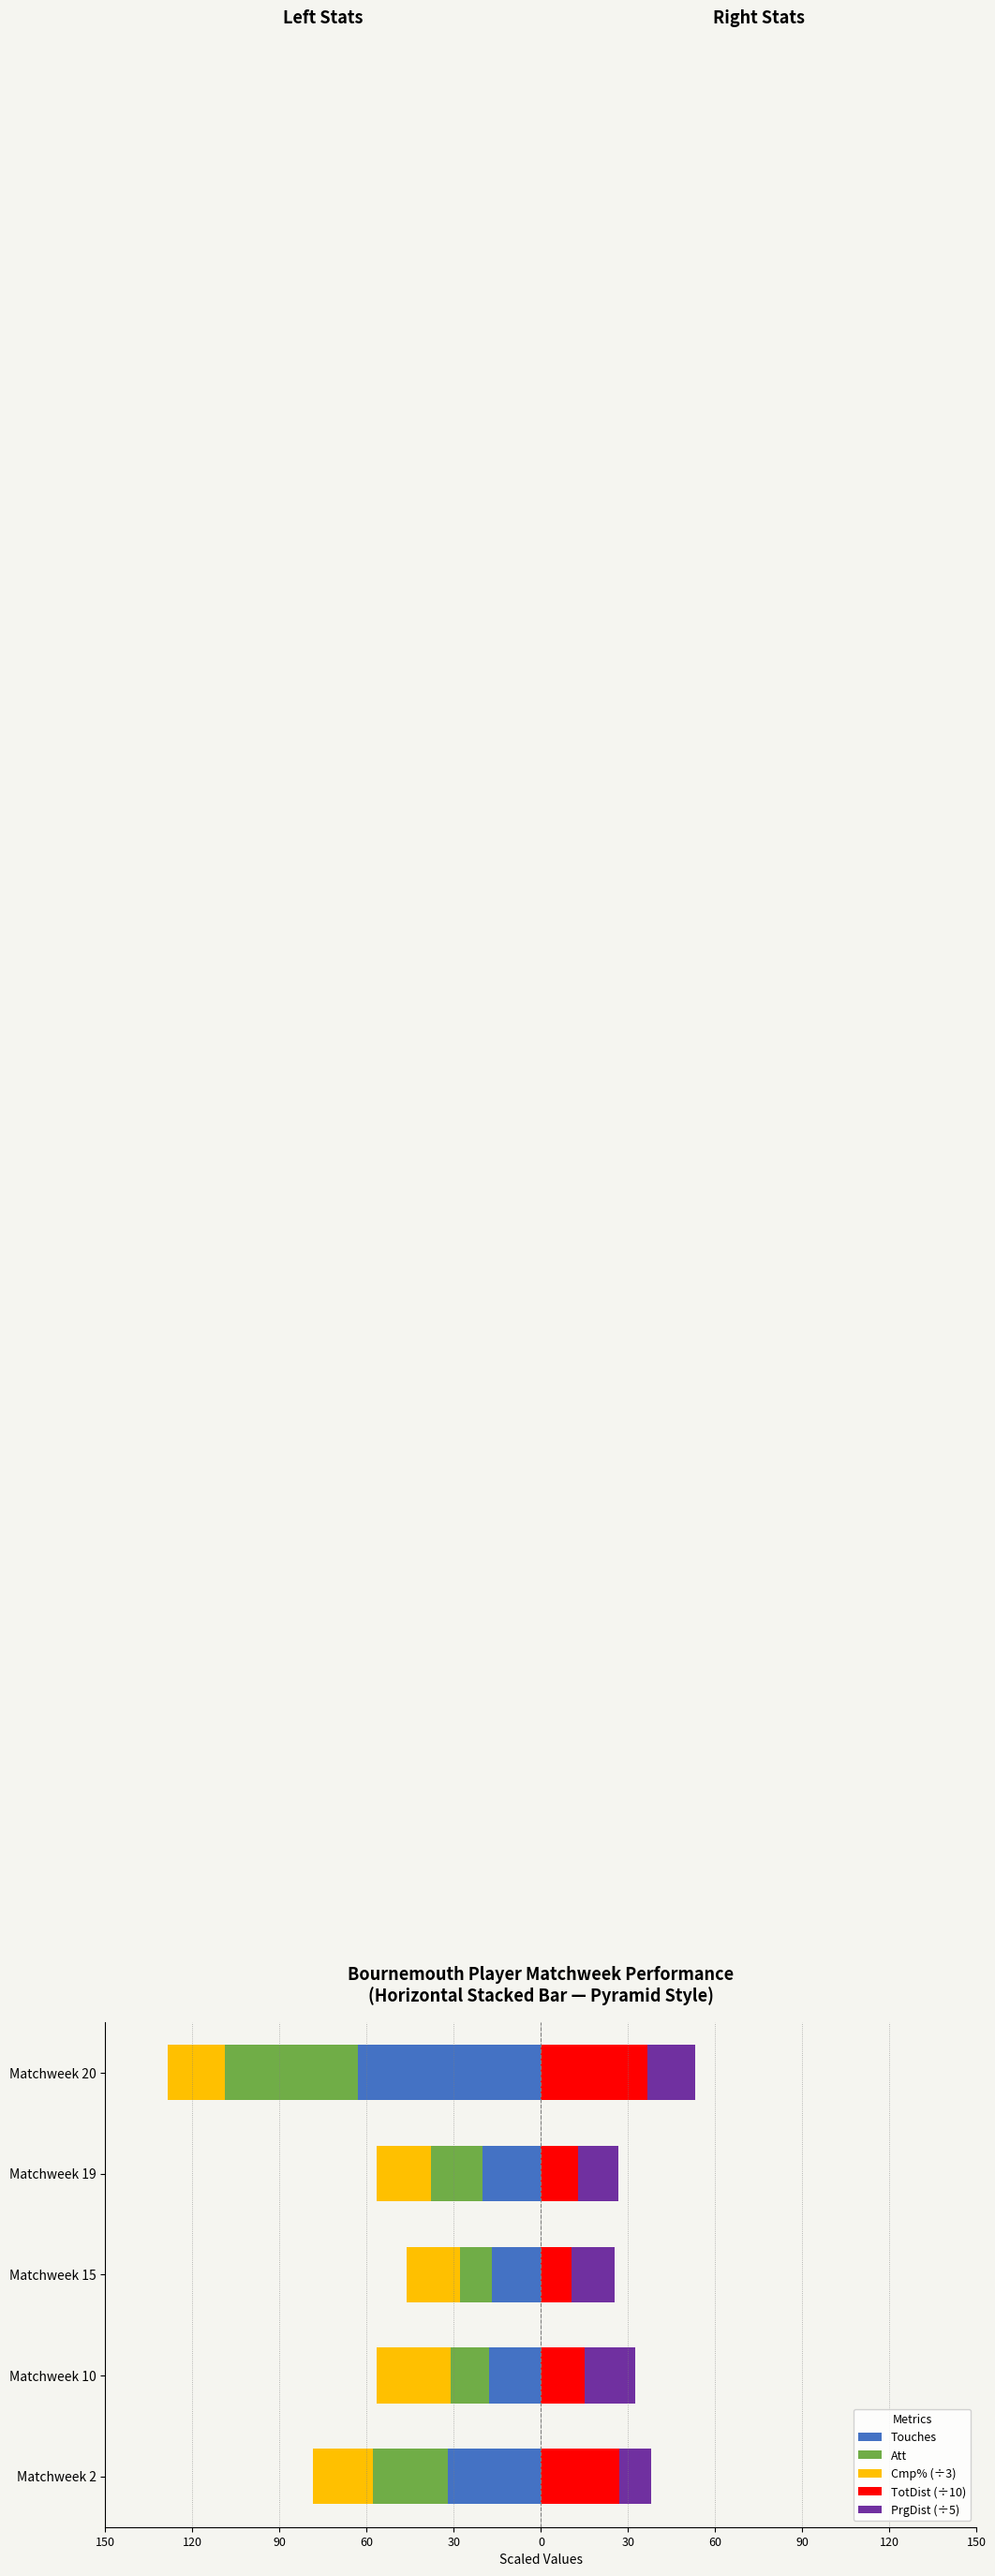

How many data points does each series have?

5